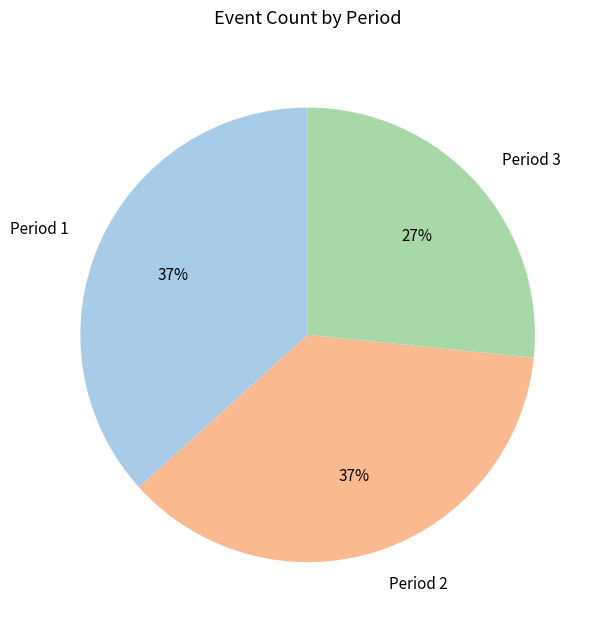

True or false: Period 2 accounts for 48% of the total.

False